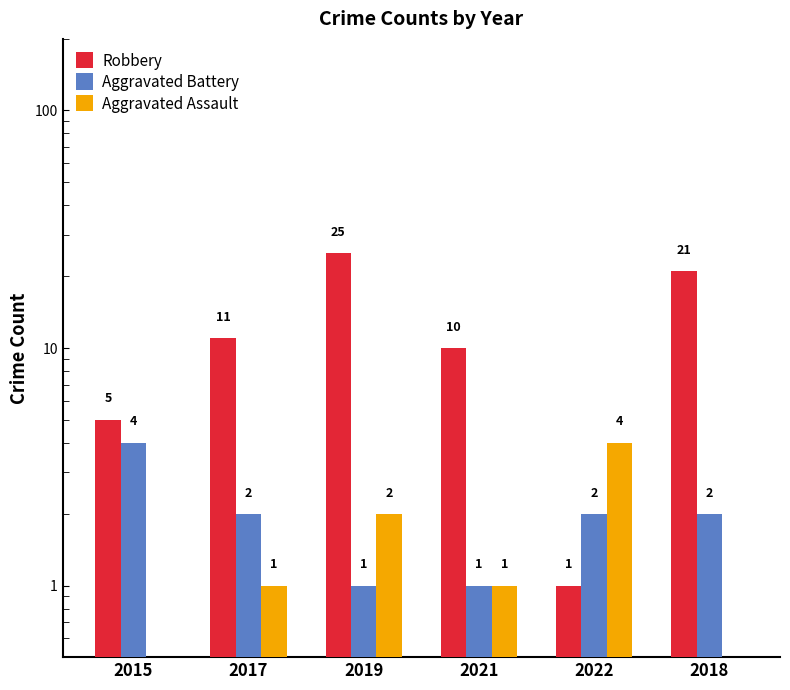

What is the maximum value for Aggravated Battery?

4